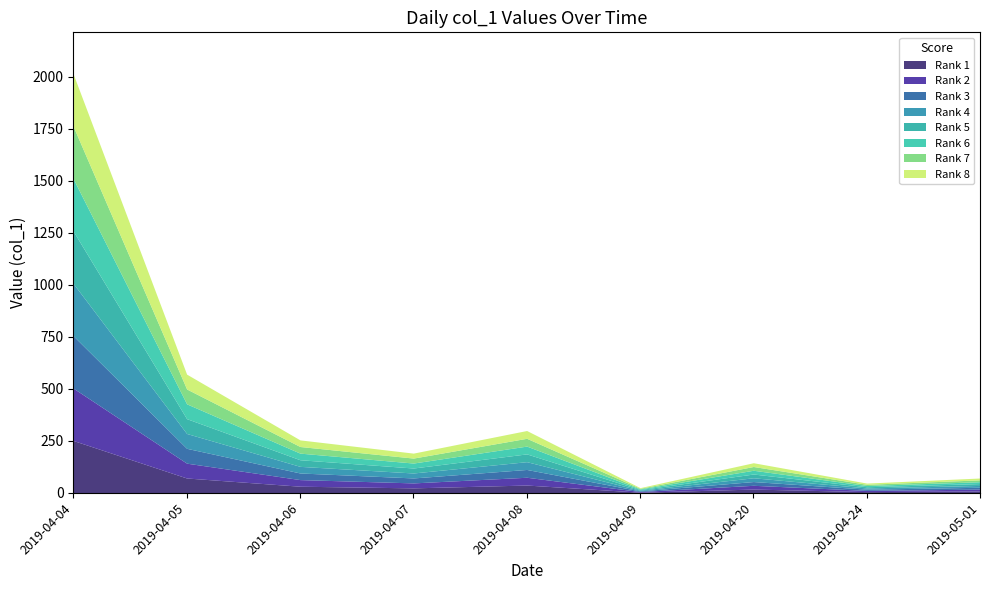

List the labels in order of value, largest first.

2019-04-04, 2019-04-05, 2019-04-08, 2019-04-06, 2019-04-07, 2019-04-20, 2019-05-01, 2019-04-24, 2019-04-09